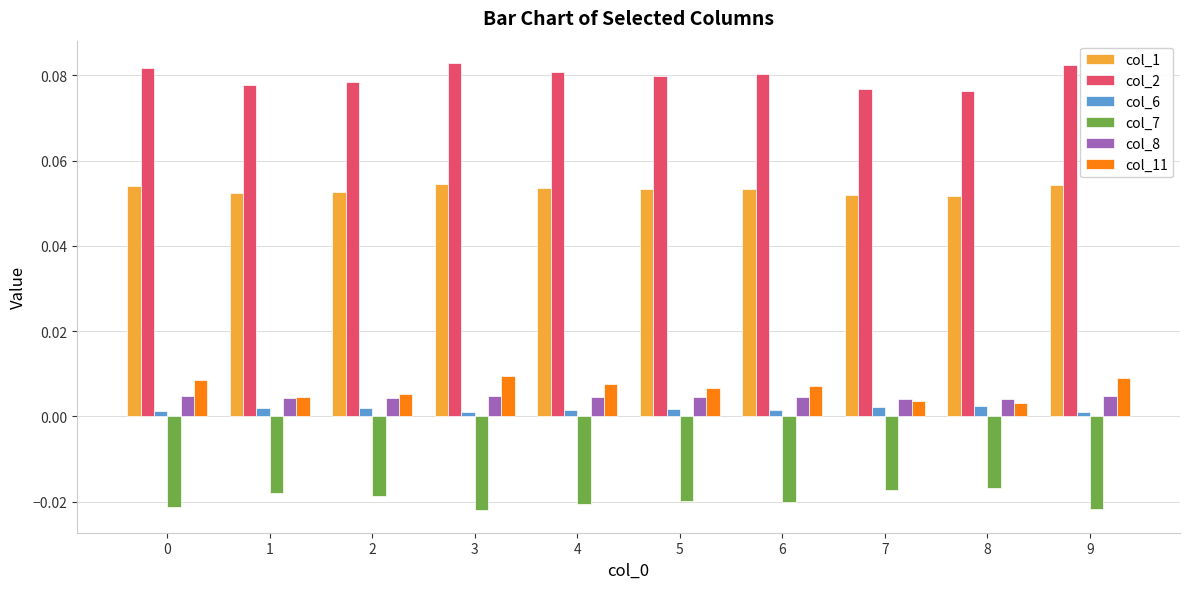

At how many categories does at least one series exceed 0?

10